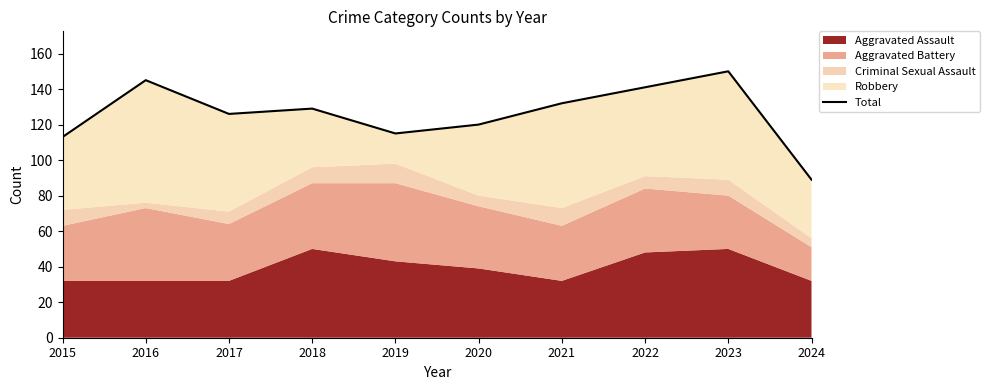

Where does the data first go above 129?

2016